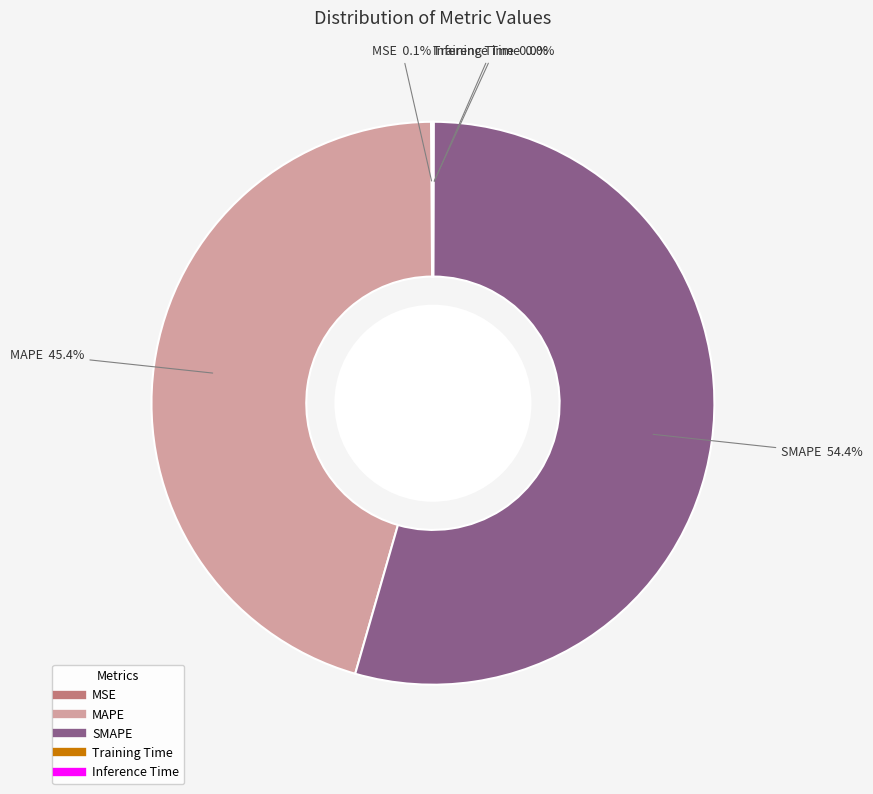

How much of the chart is everything except MAPE?

54.6%